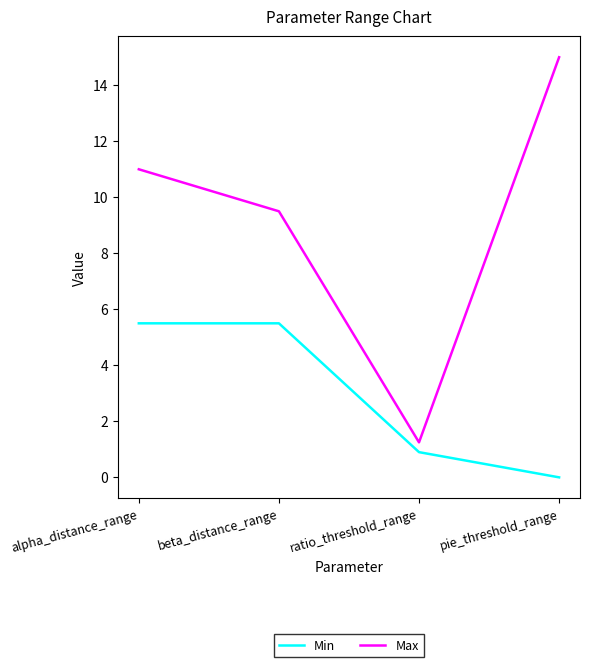

Is the value of Min at beta_distance_range greater than the value of Max at beta_distance_range?

No